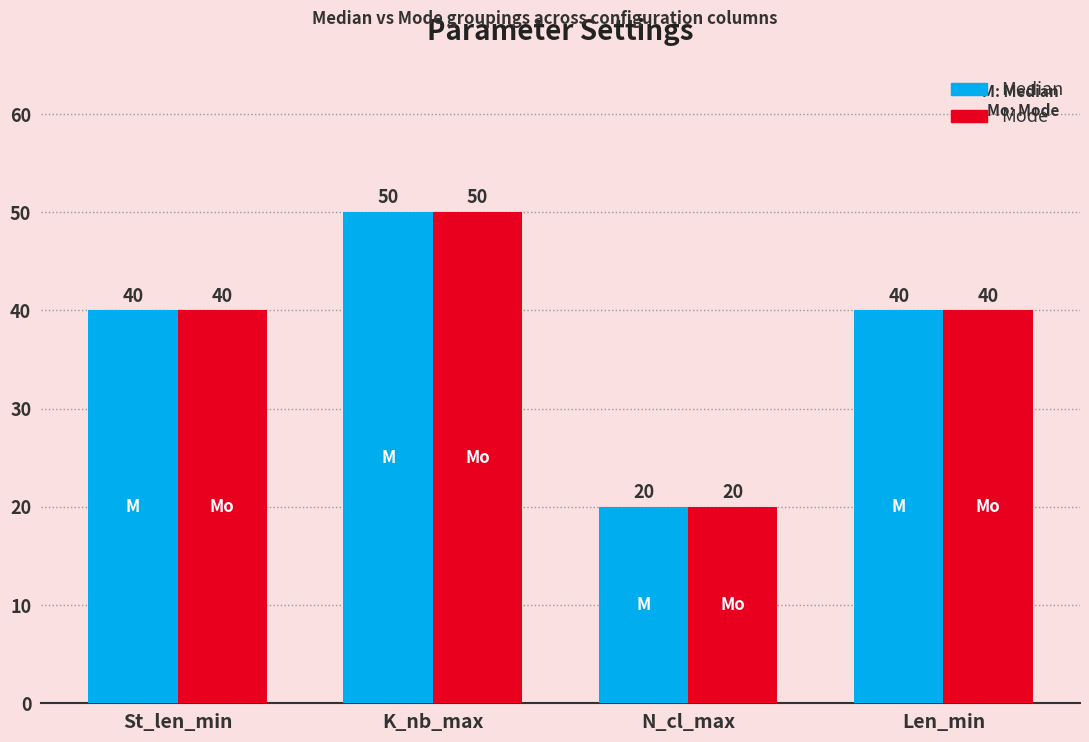

How many bars are there in each group?

2